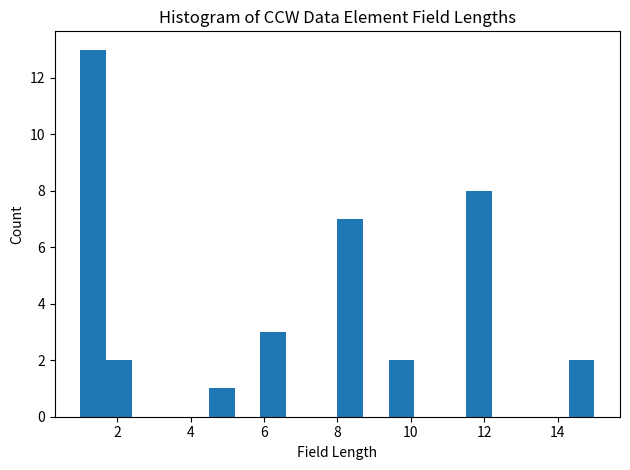

Read against the x-axis, roughly where is the centre of the tallest bar?

1.4